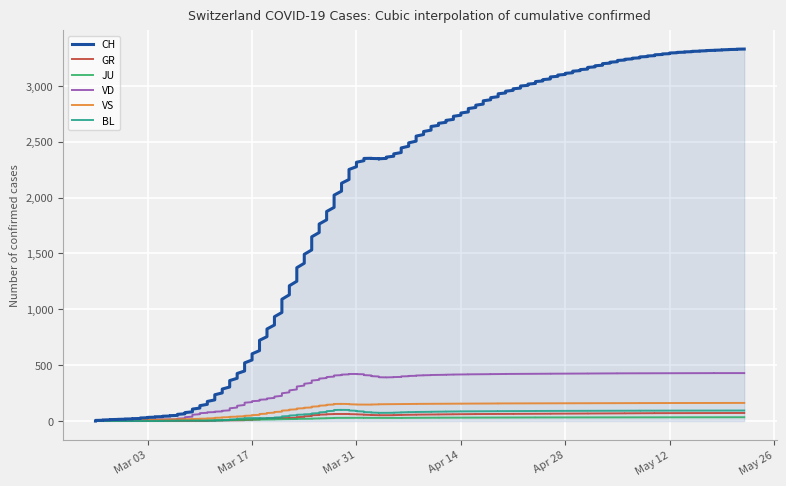

What is the total value across all series at 2020-02-28?

24